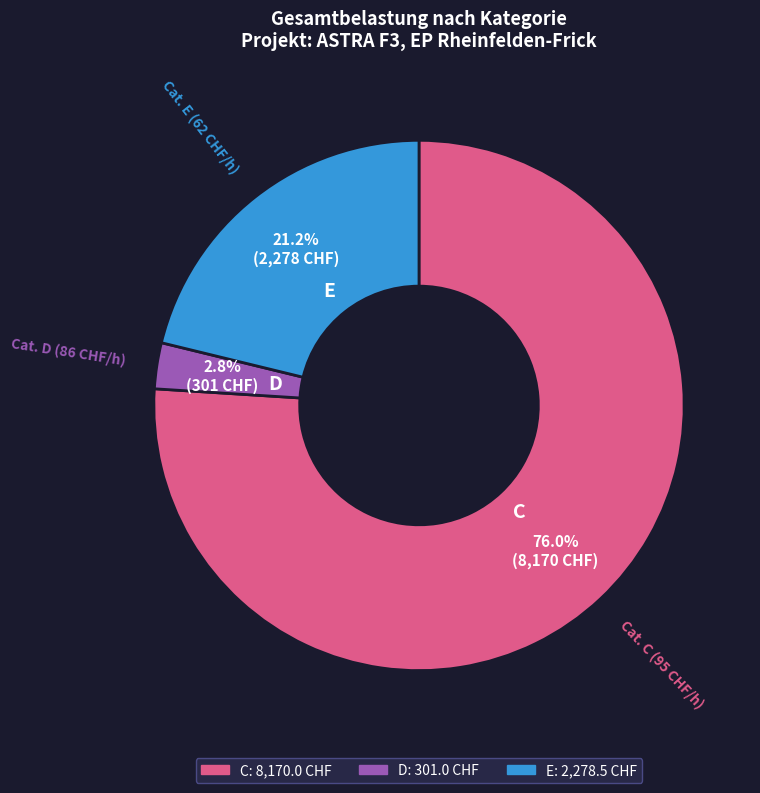

To the nearest percent, what percentage of the pie is E?

21%